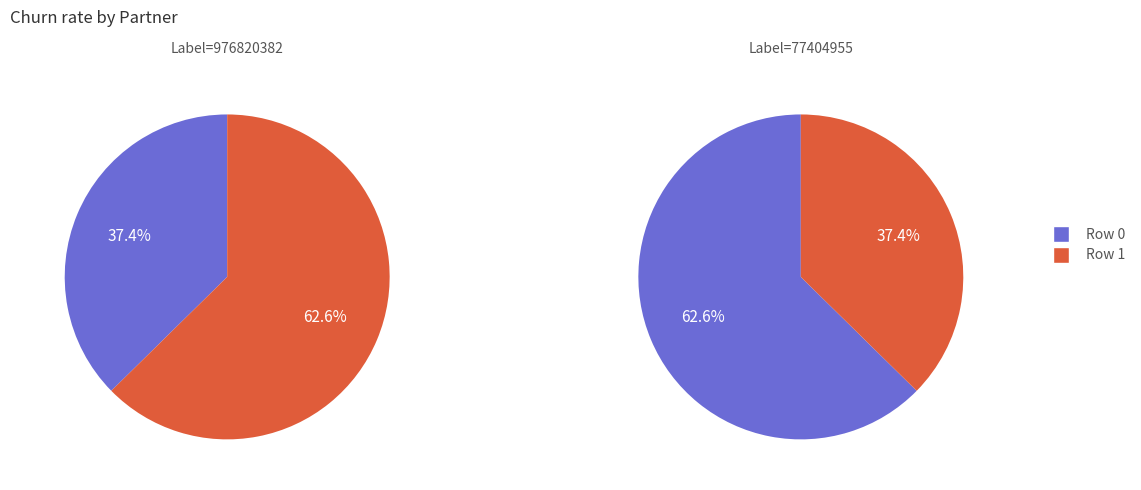

How many slices are in this pie chart?

2